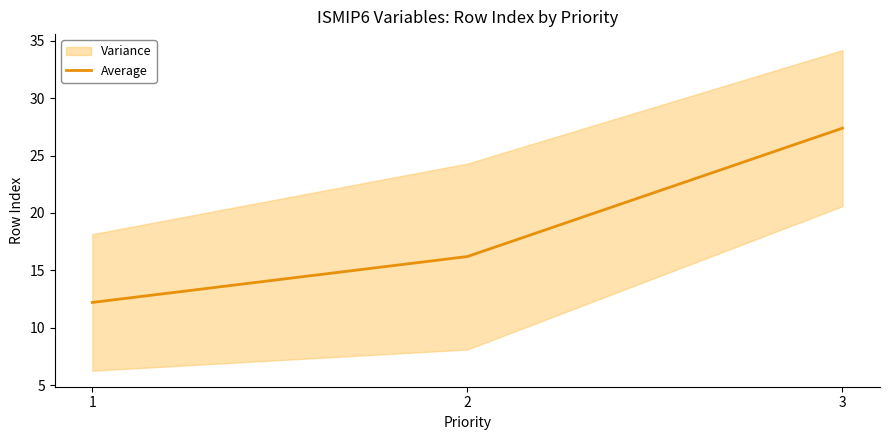

What is the change in value from 1 to 2?

+4.0